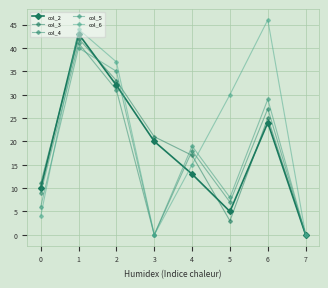

Is this an area chart (filled region under the line)?

No